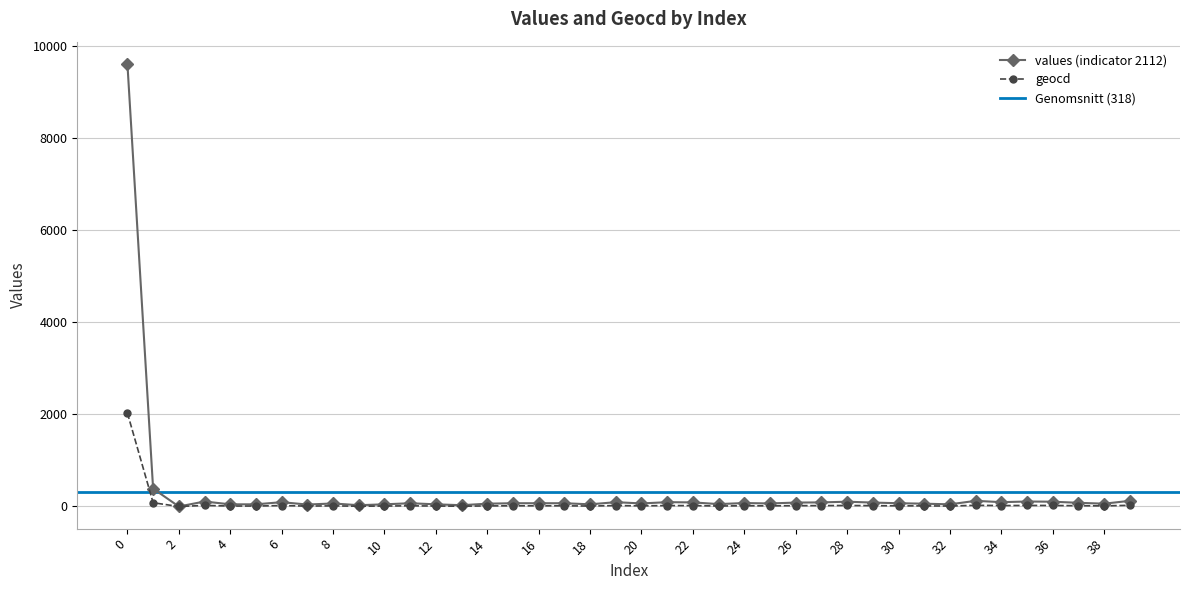

The value of geocd at 26 is 31. True or false?

False